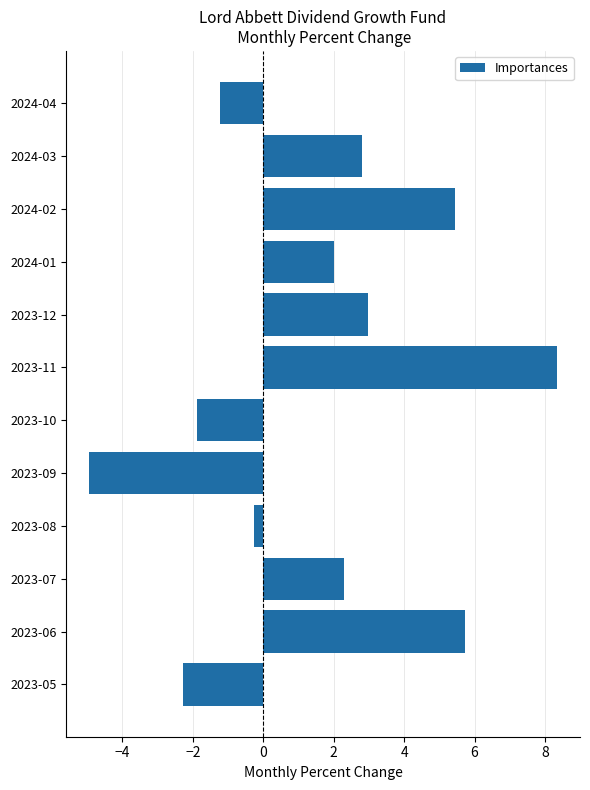

Read the value at 2023-11.

8.3